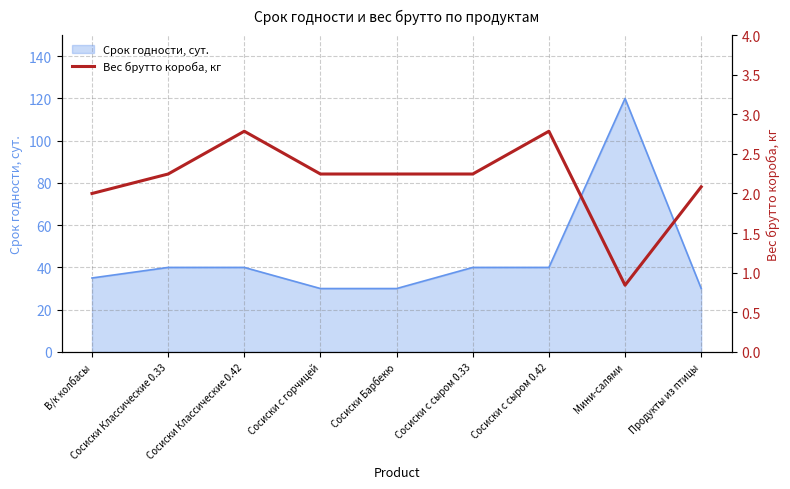

What is the minimum value for Срок годности, сут.?

30